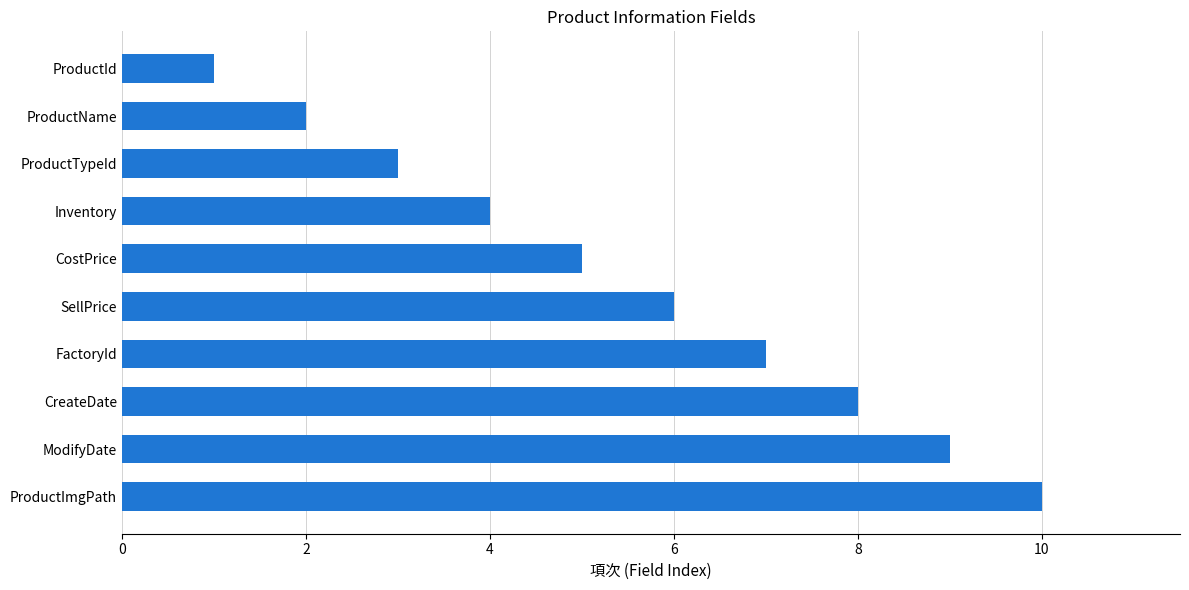

List the labels in order of value, largest first.

ProductImgPath, ModifyDate, CreateDate, FactoryId, SellPrice, CostPrice, Inventory, ProductTypeId, ProductName, ProductId